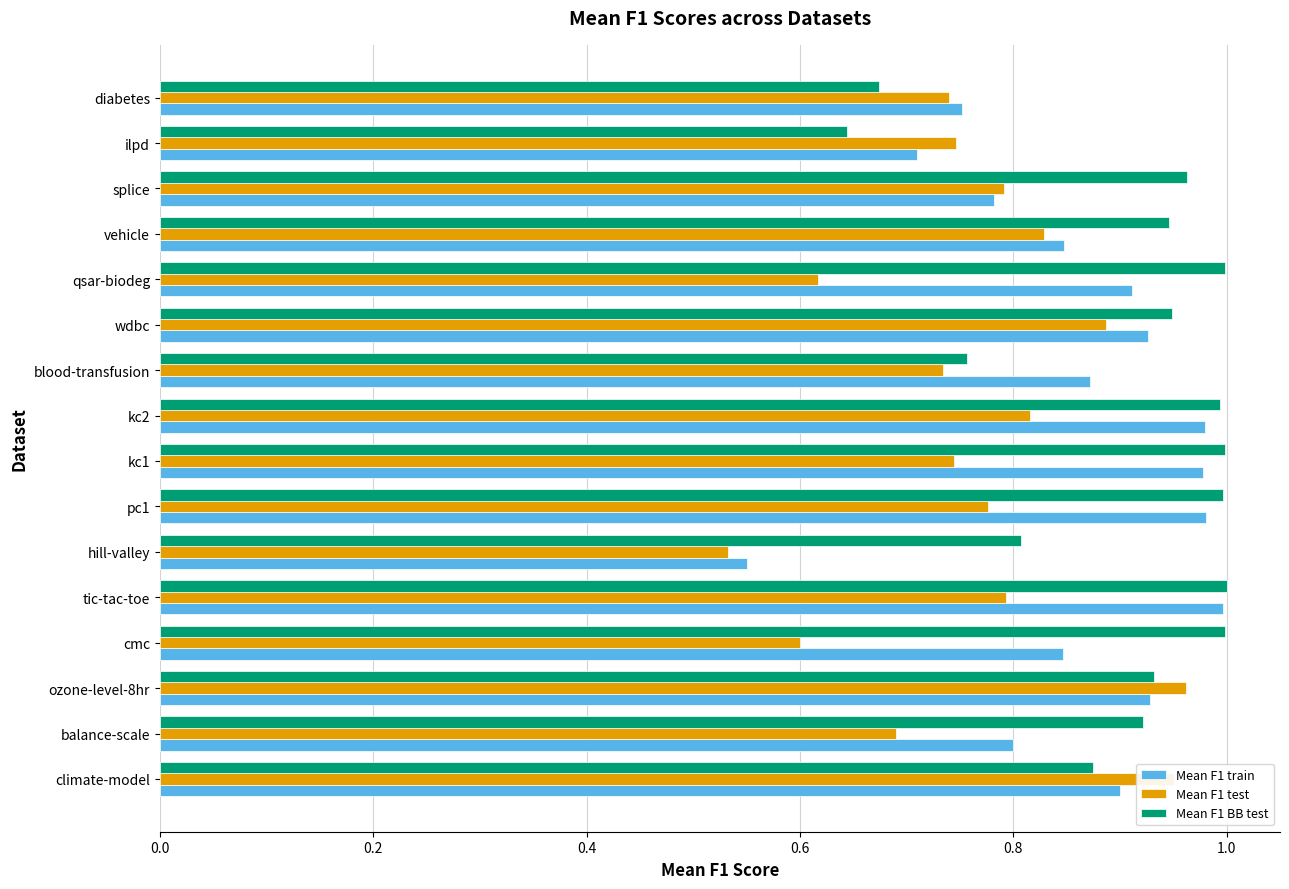

What is the total value across all series at qsar-biodeg?

2.5